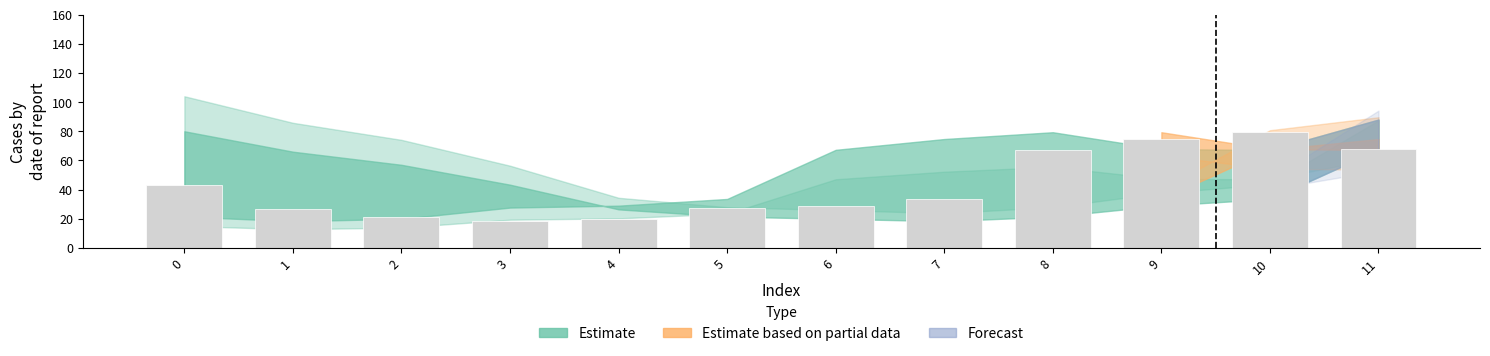

How many values are below 33?

6